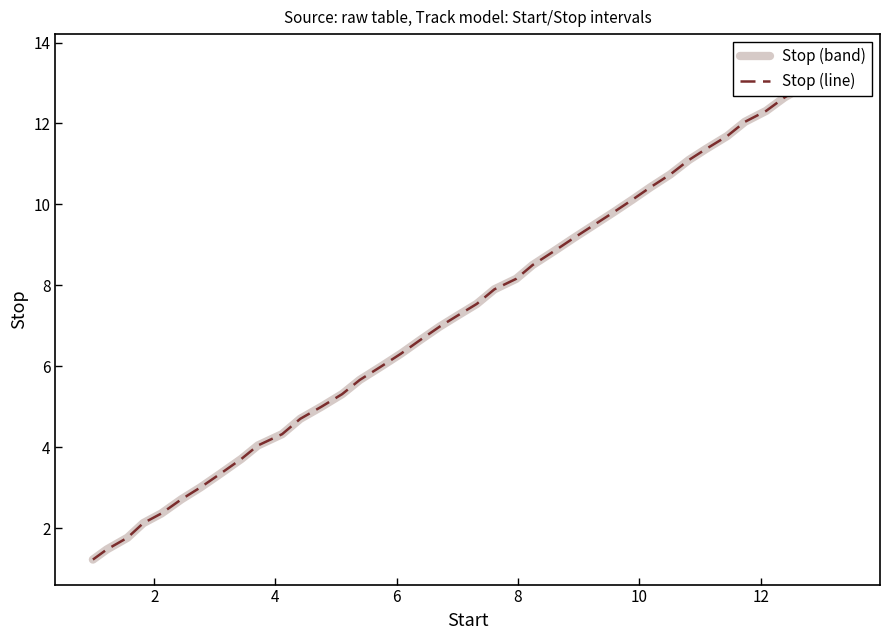

True or false: Stop (band) and Stop (line) intersect in this chart.

False